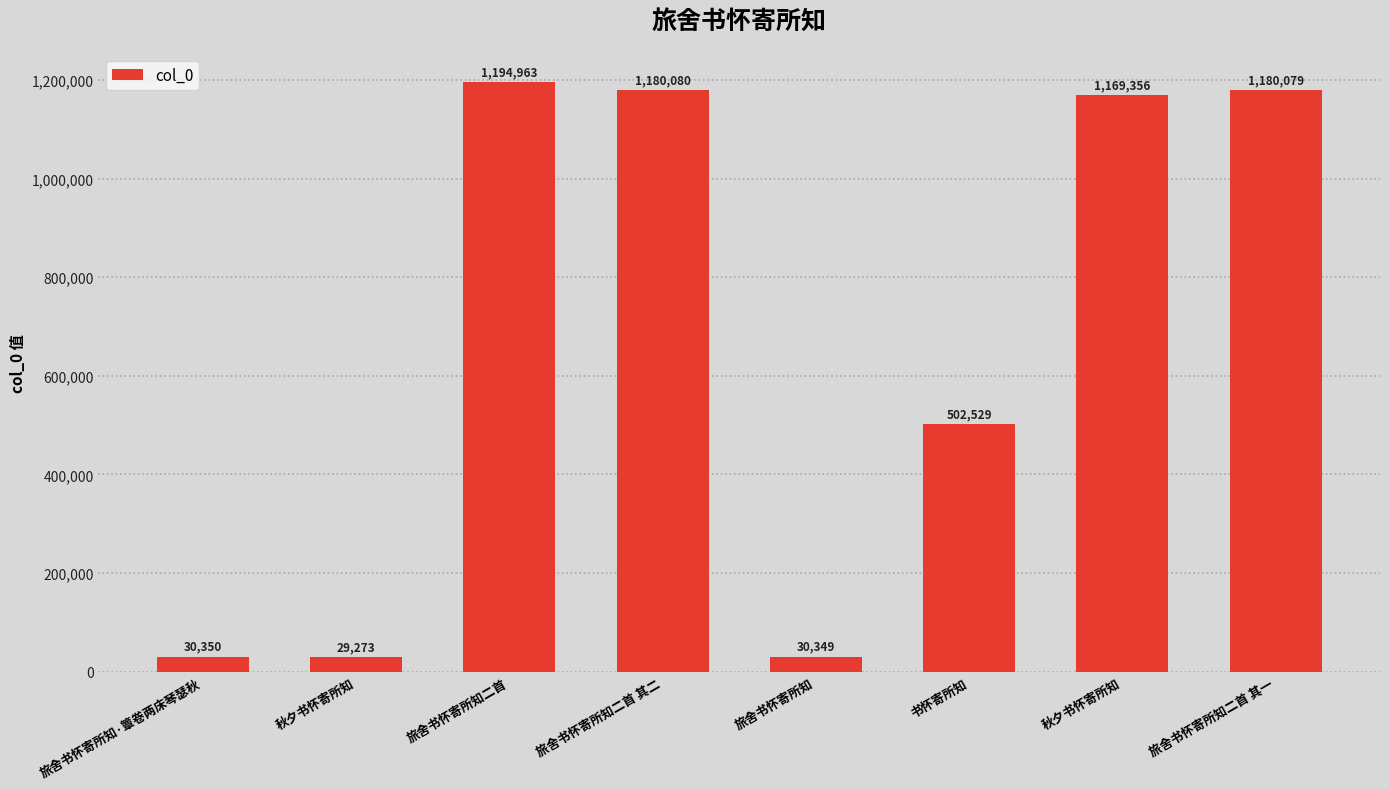

Reading right to left, extract all data points from this chart.

旅舍书怀寄所知二首 其一=1180079	秋夕书怀寄所知=1169356	书怀寄所知=502529	旅舍书怀寄所知=30349	旅舍书怀寄所知二首 其二=1180080	旅舍书怀寄所知二首=1194963	秋夕书怀寄所知=29273	旅舍书怀寄所知·簟卷两床琴瑟秋=30350